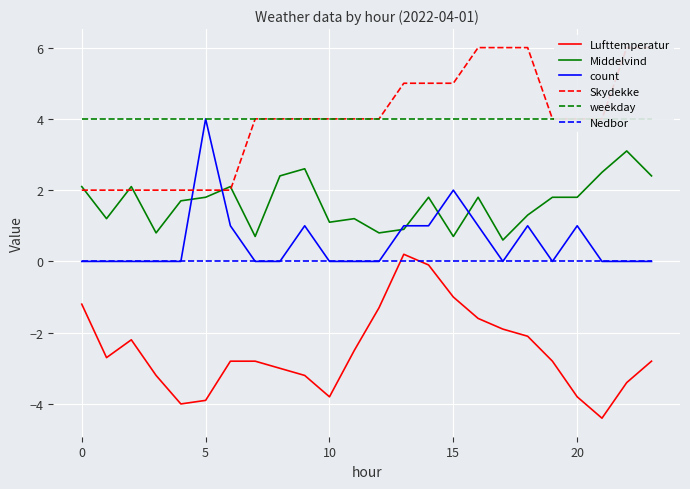

True or false: Lufttemperatur and count cross at least once.

False